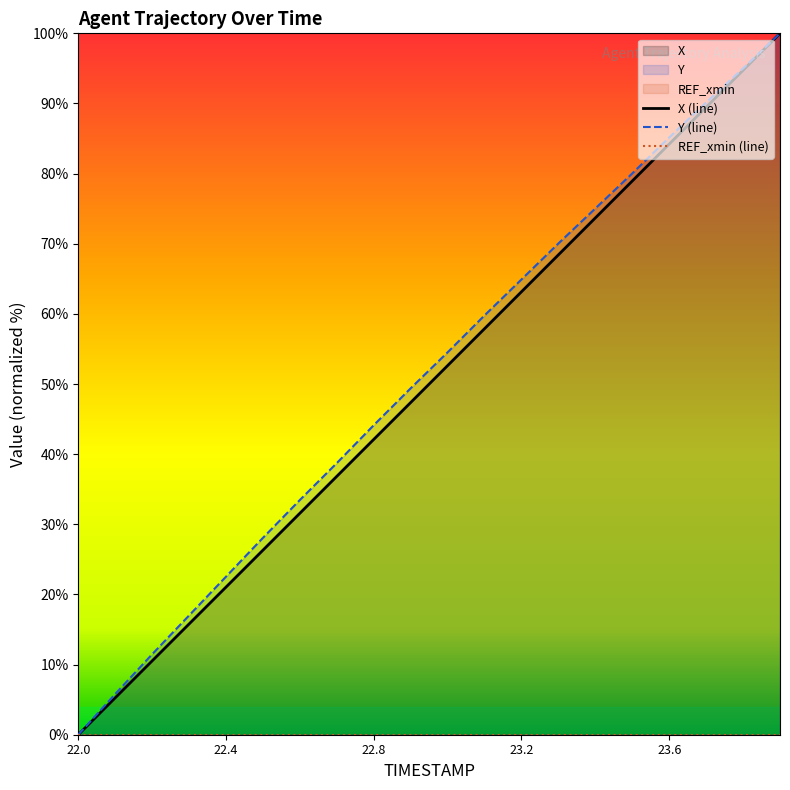

Is it true that Y (line) equals 26.0 at 23.2?

False